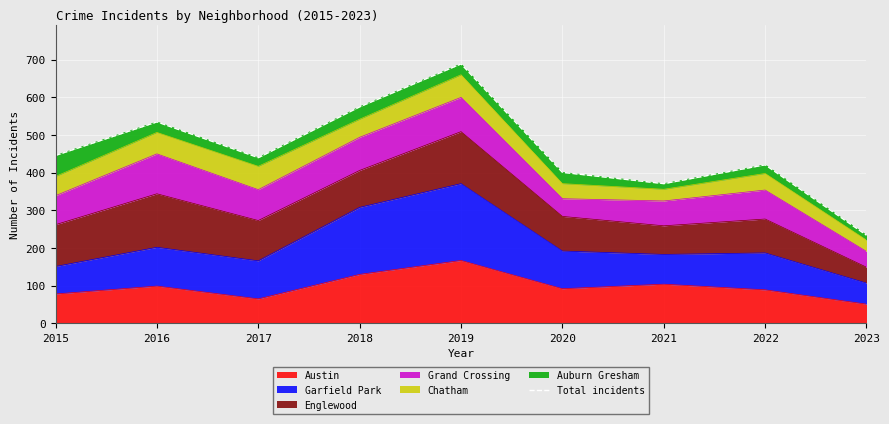

What is the change in value from 2017 to 2022?

-19